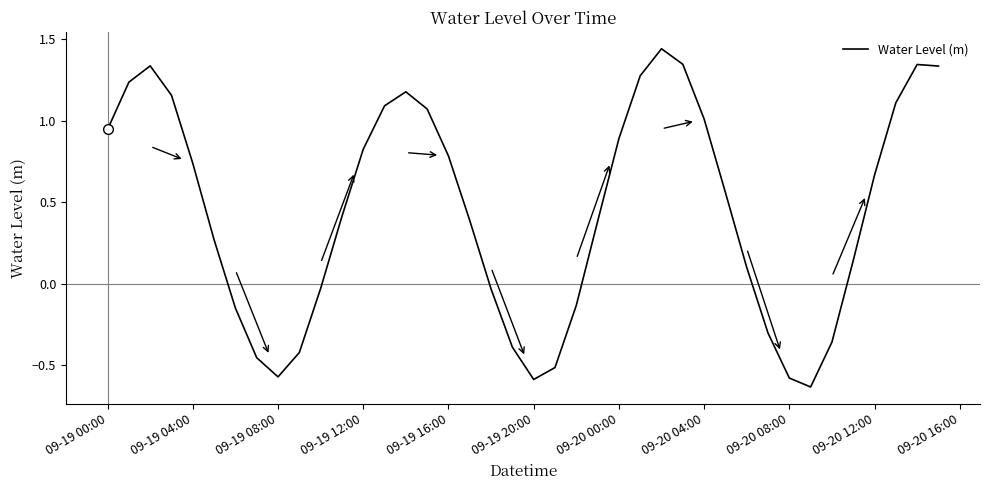

Count the number of data series in this chart.

1